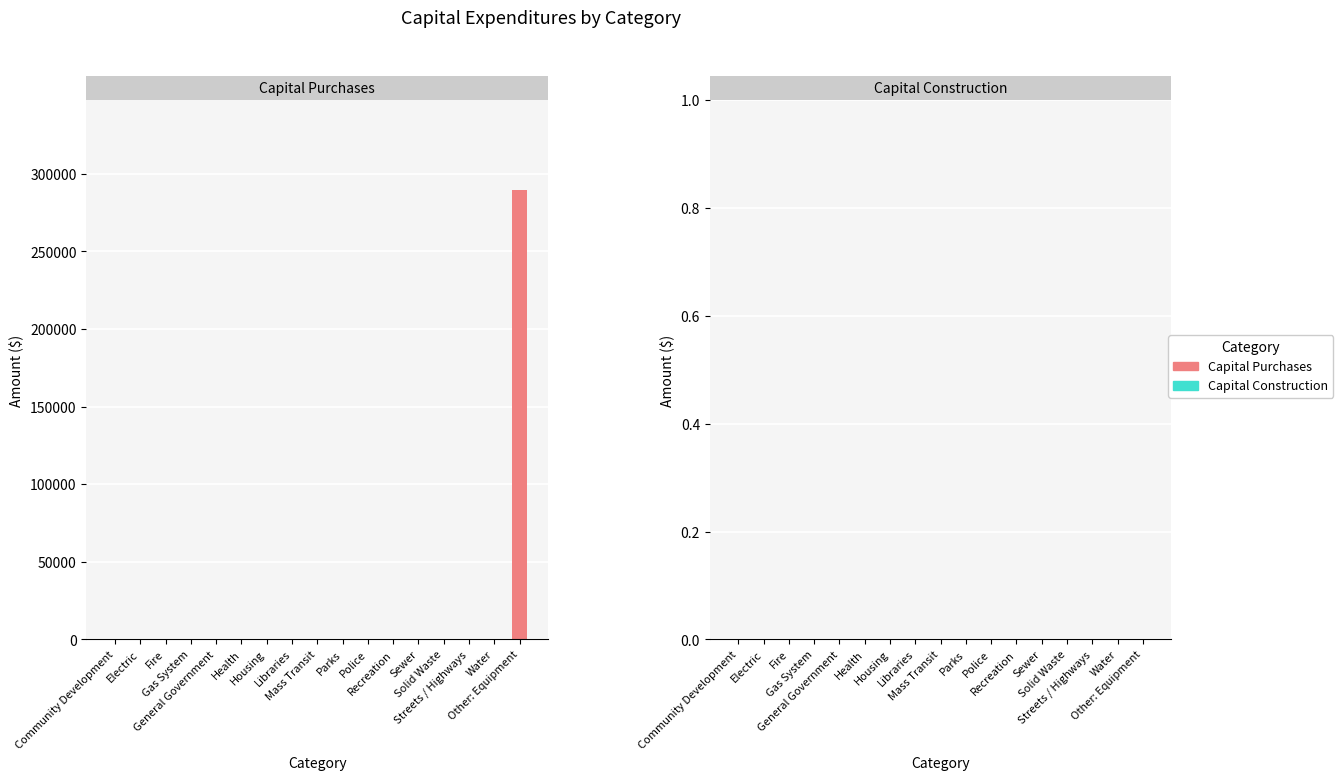

Does the chart contain stacked bars?

No